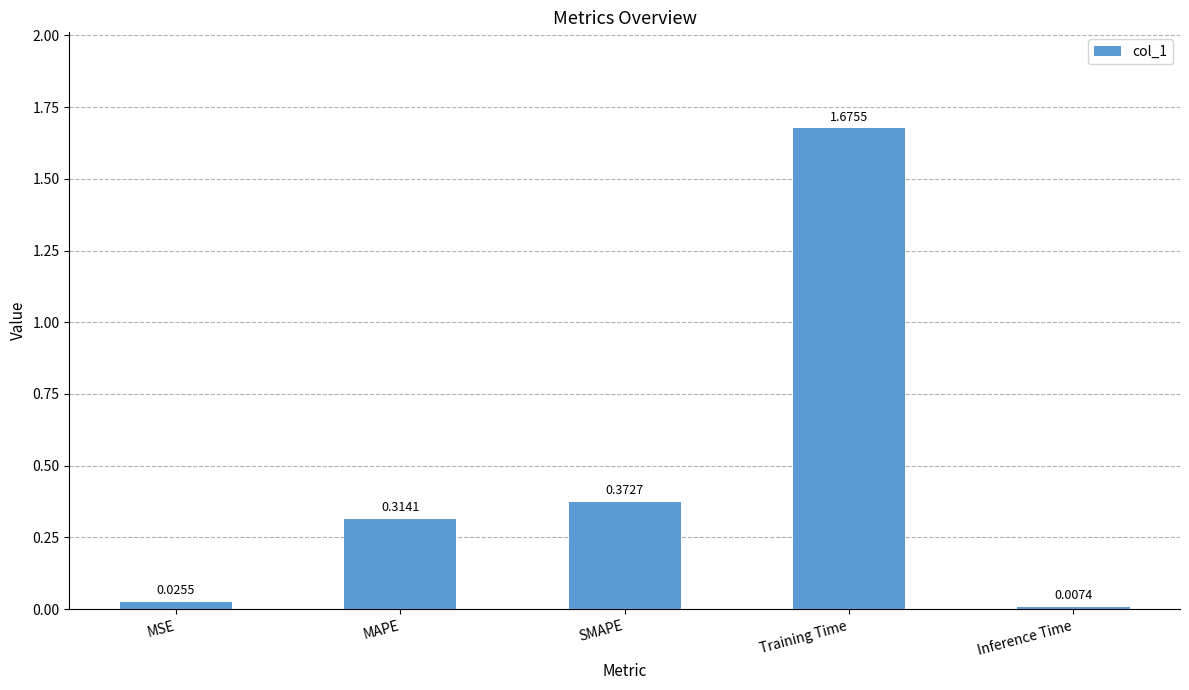

List the labels in order of value, largest first.

Training Time, SMAPE, MAPE, MSE, Inference Time